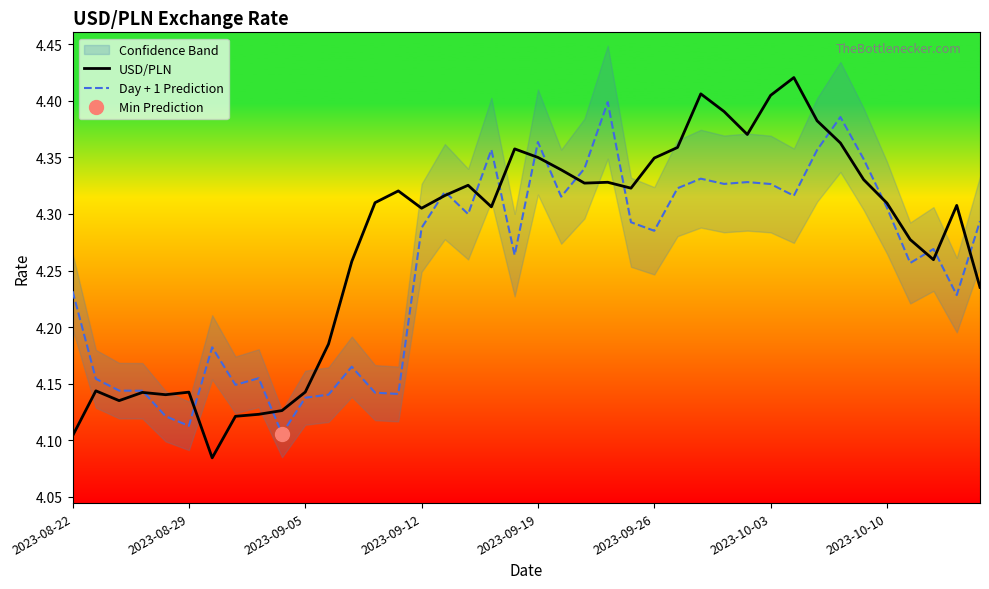

The value of Day + 1 Prediction at 2023-08-22 is 6.8. True or false?

False